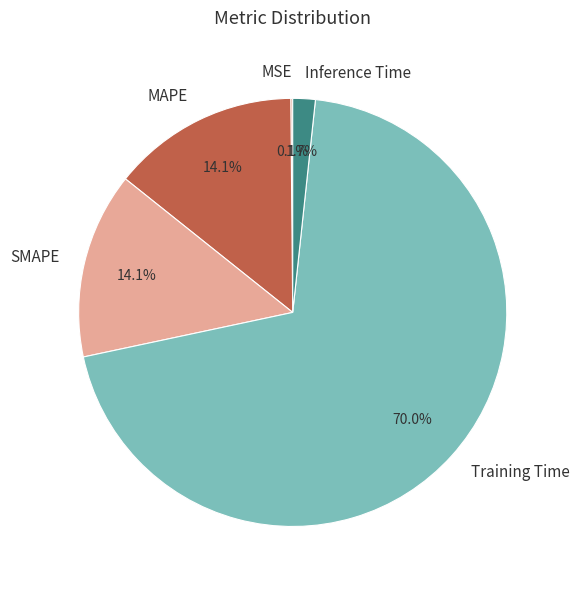

What is the majority slice?

Training Time